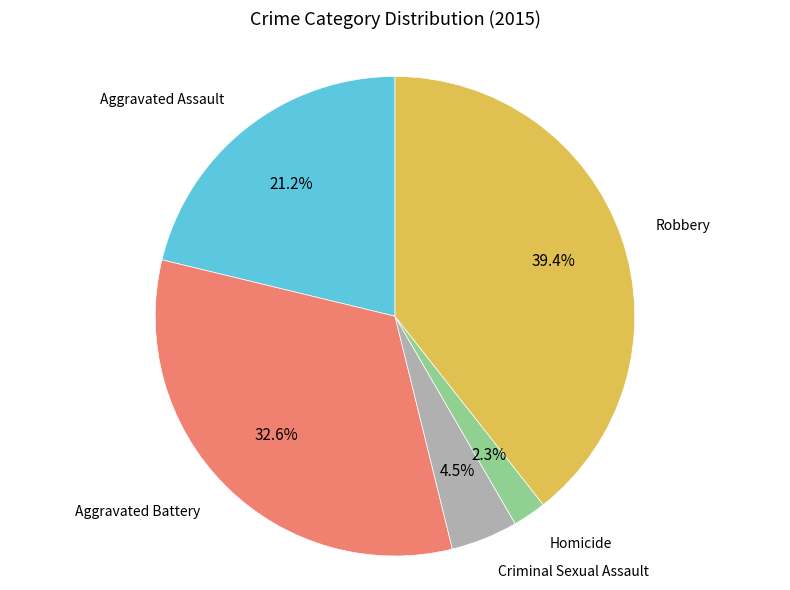

Is there any slice that represents more than half of the pie?

No